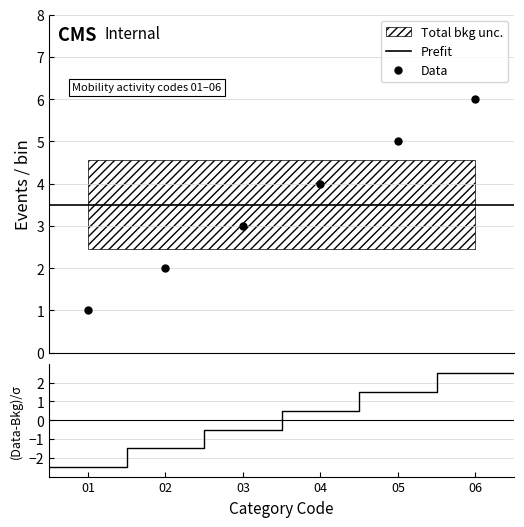

True or false: Data has more than 0 interior local peaks.

False